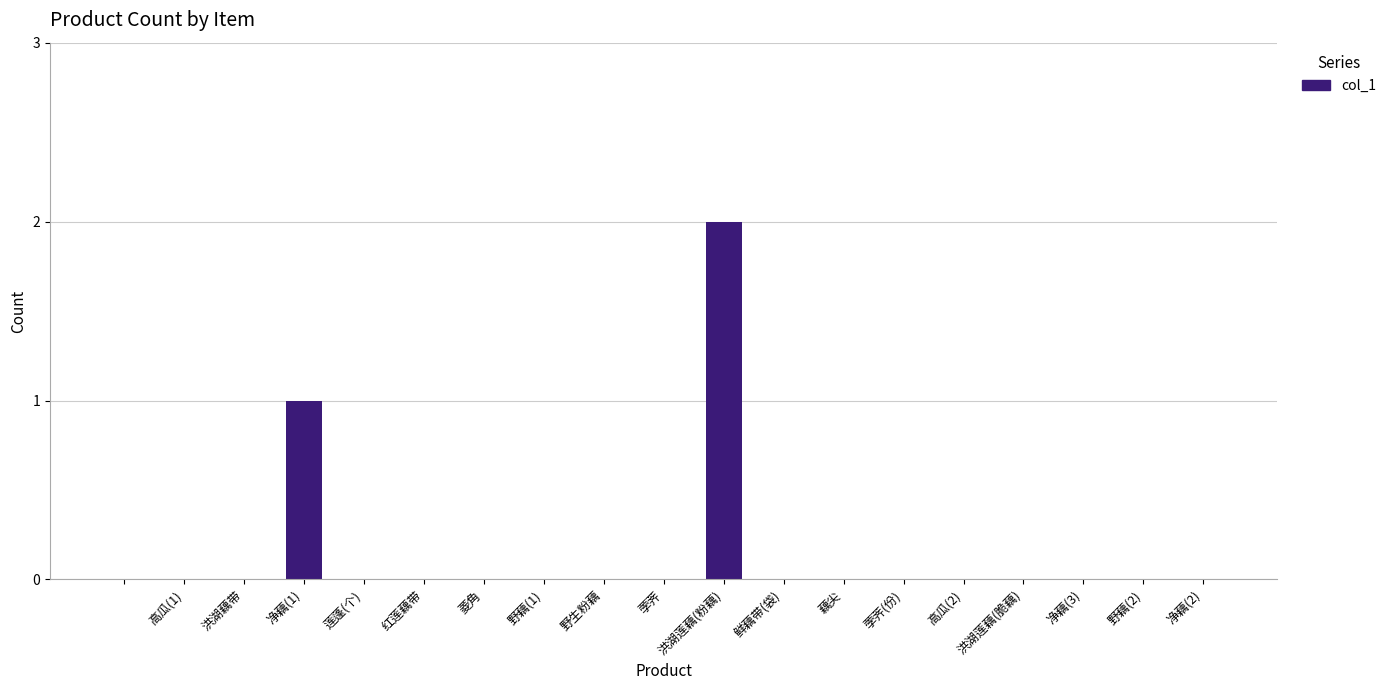

Reading left to right, extract all data points from this chart.

0	0	0	1	0	0	0	0	0	0	2	0	0	0	0	0	0	0	0